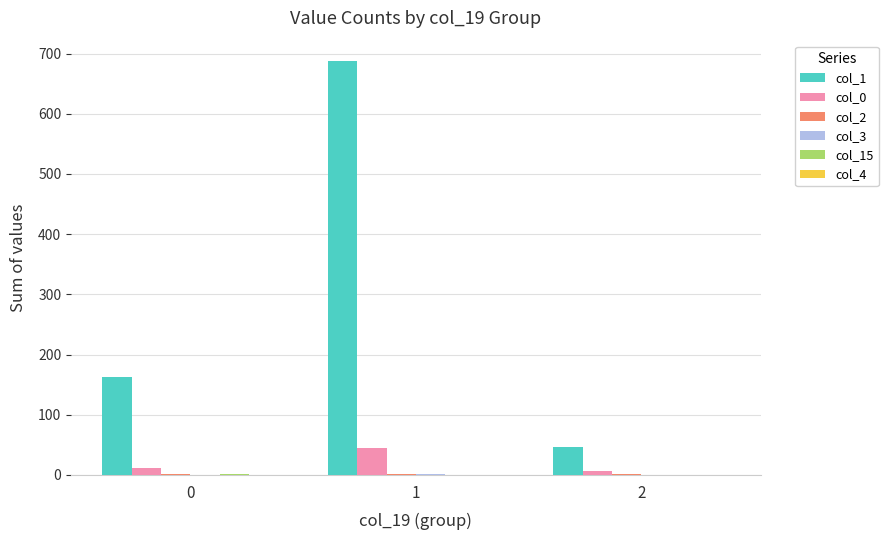

Which series has the largest total across all categories?

col_1